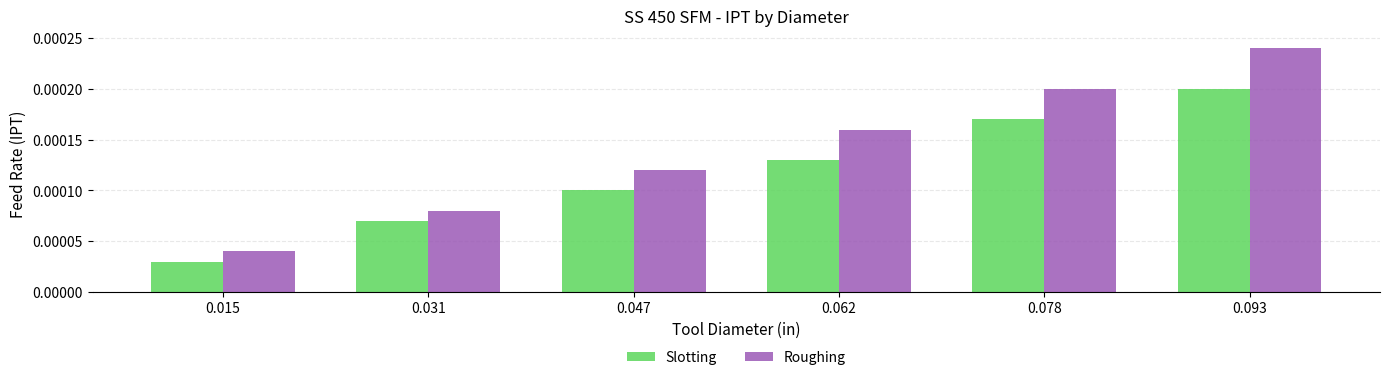

Rank the categories by Roughing value from highest to lowest.

0.093, 0.078, 0.062, 0.047, 0.031, 0.015